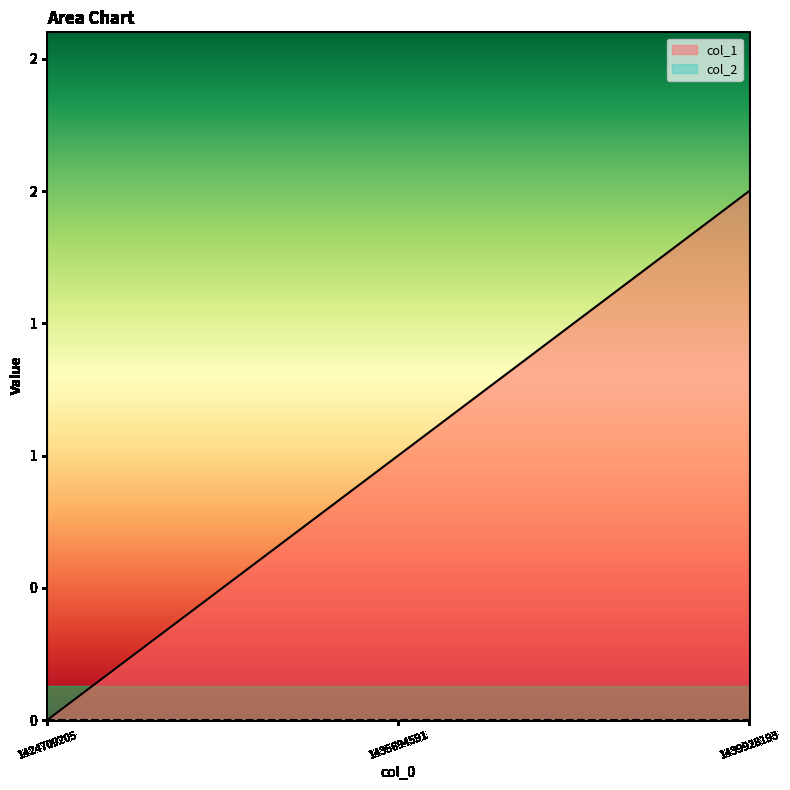

Rank the categories by value from highest to lowest.

1439928193, 1435694591, 1424709205